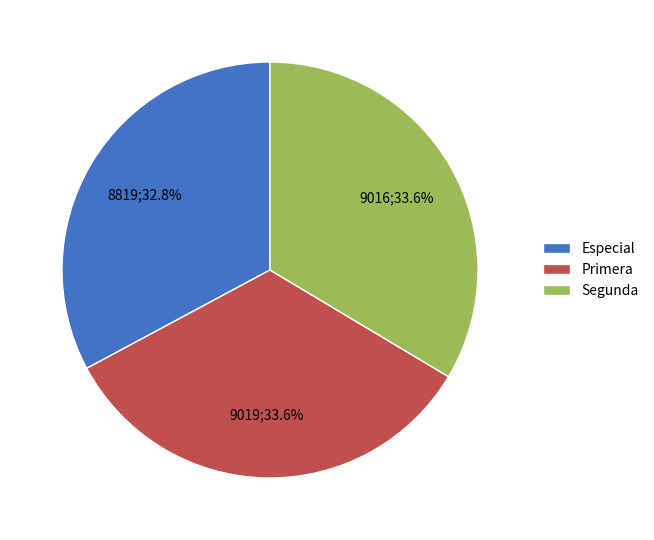

Which has a higher value, Especial or Primera?

Primera